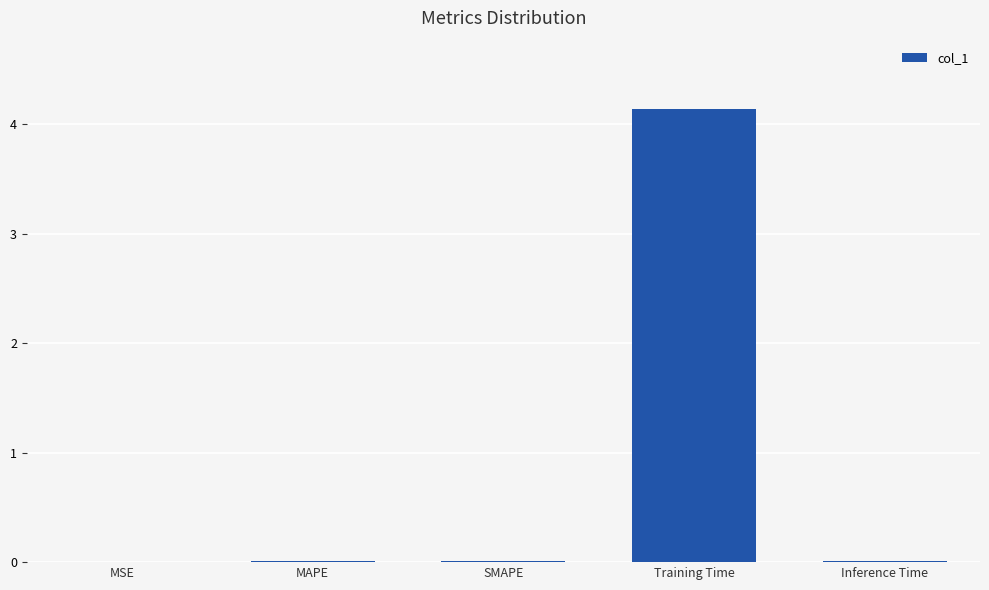

The value at SMAPE is 0.0. True or false?

True